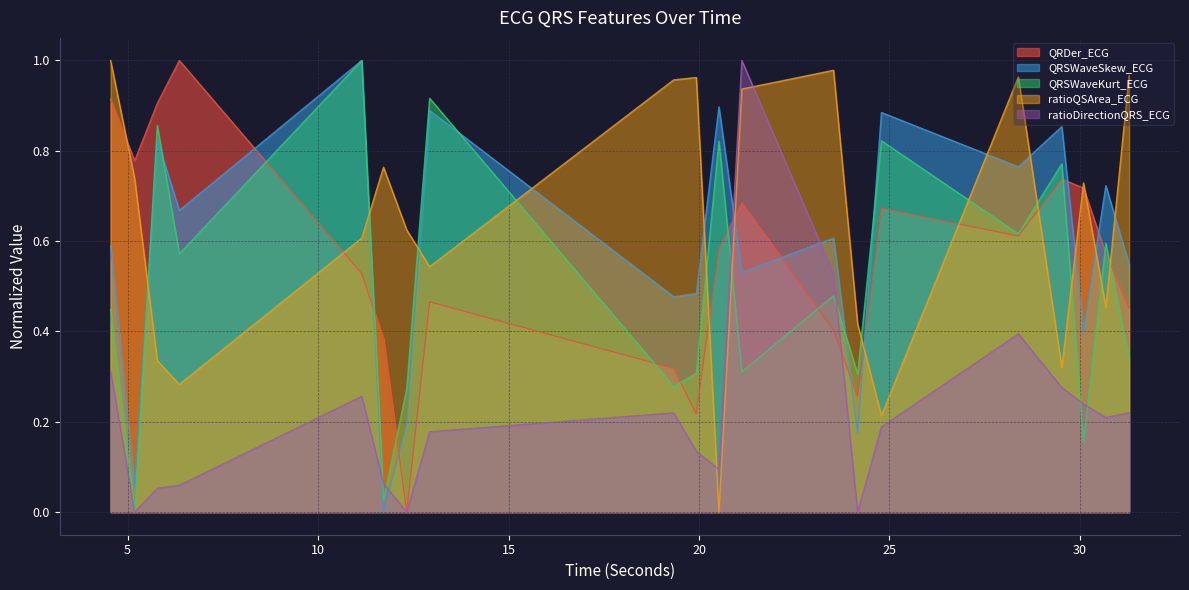

How many lines are shown in the chart?

5